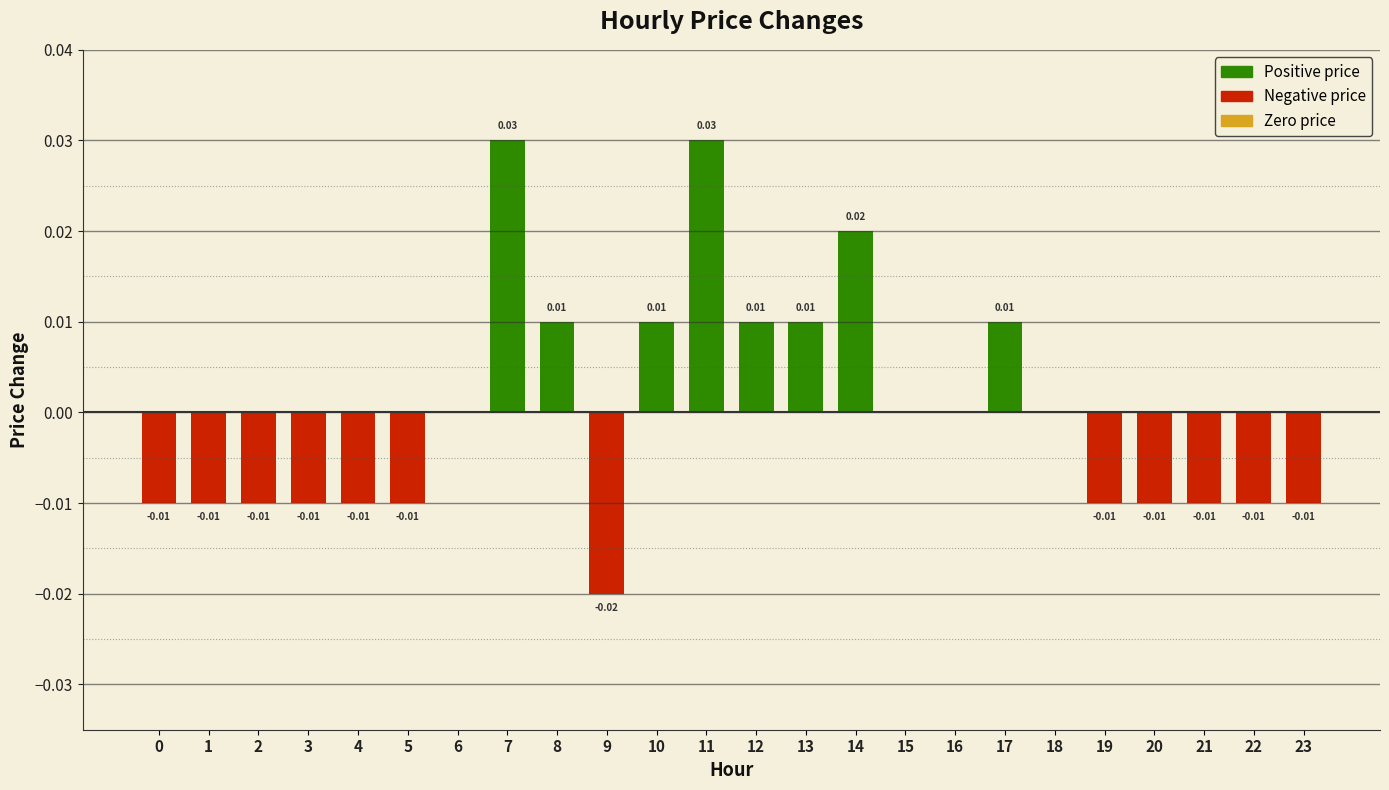

Between 22 and 9, which is larger?

22